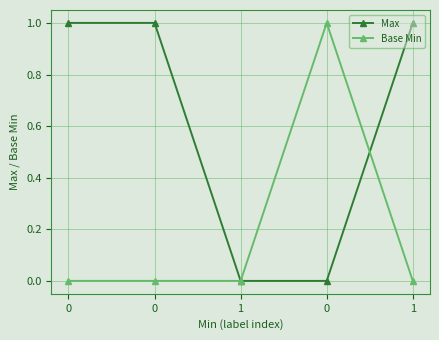

How many values in the Max series are below 1?

2